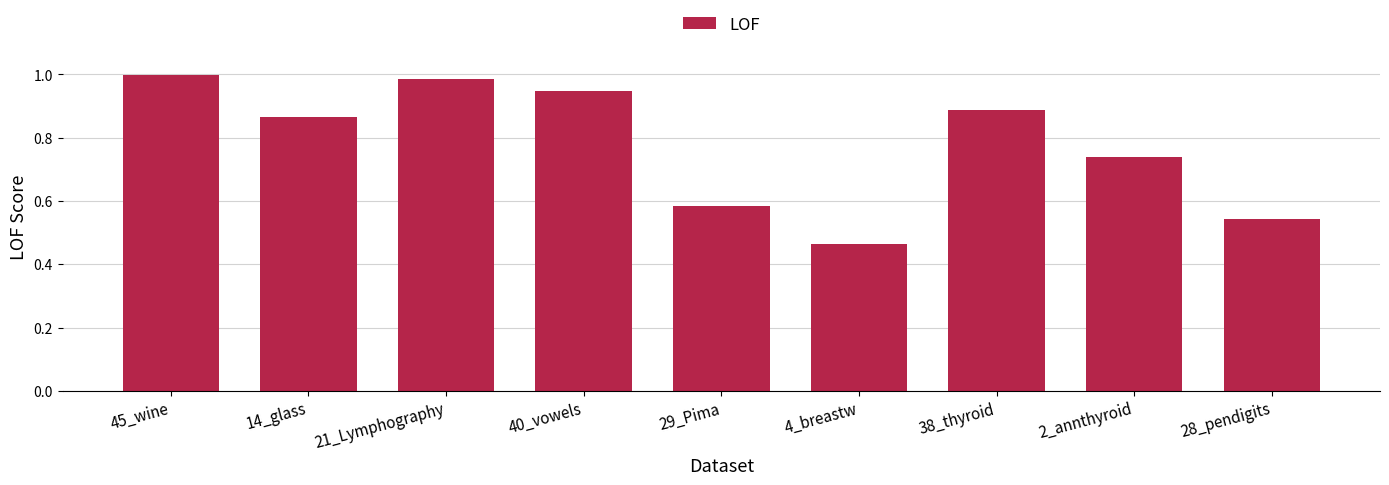

The value at 28_pendigits is 0.3. True or false?

False